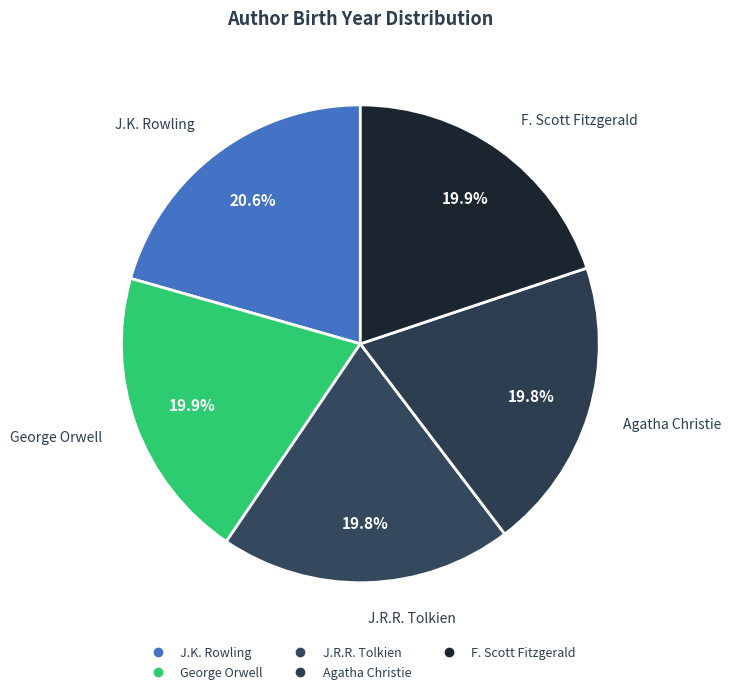

What is the ratio of the value at J.R.R. Tolkien to the value at J.K. Rowling?

1.0